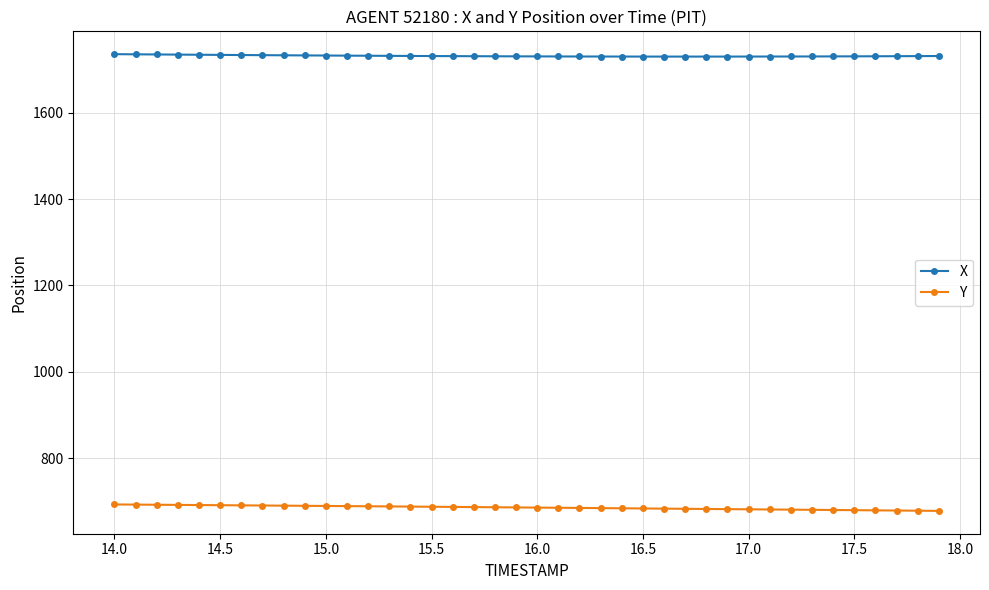

True or false: X and Y intersect in this chart.

False